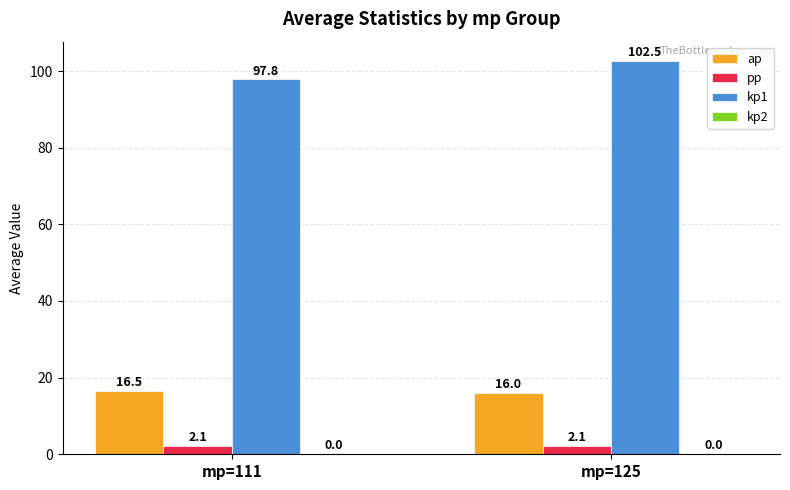

Rank the categories by kp1 value from lowest to highest.

mp=111, mp=125